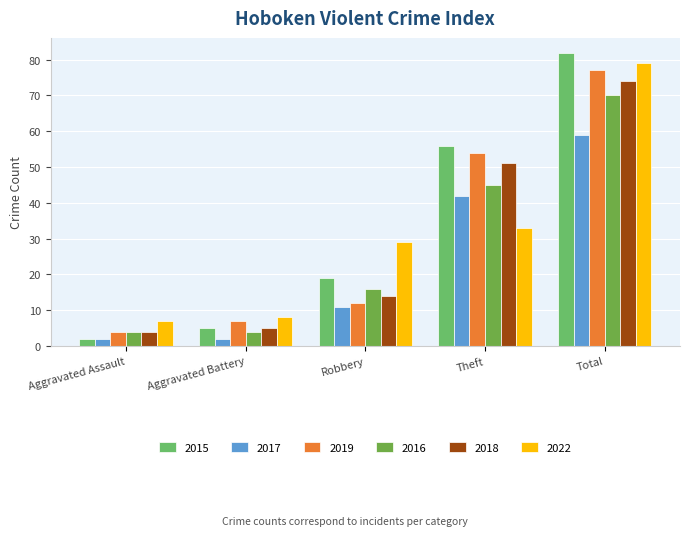

Which series has the widest spread of values?

2015